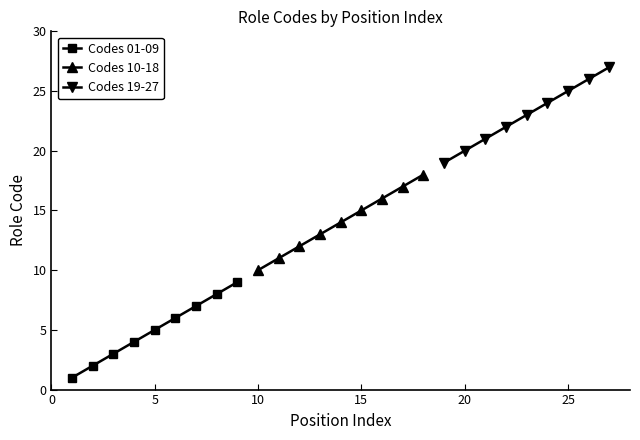

True or false: Codes 01-09 has more than 2 interior local peaks.

False